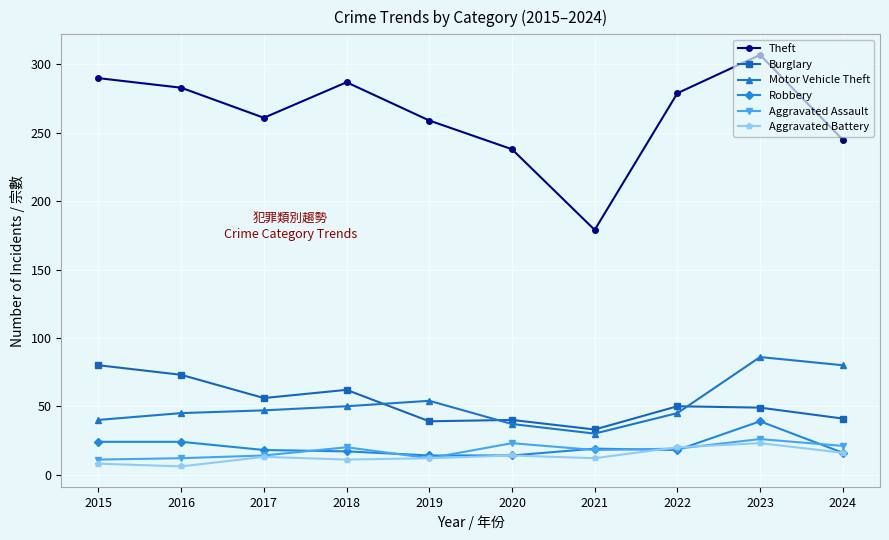

Which series has the largest range (max minus min)?

Theft